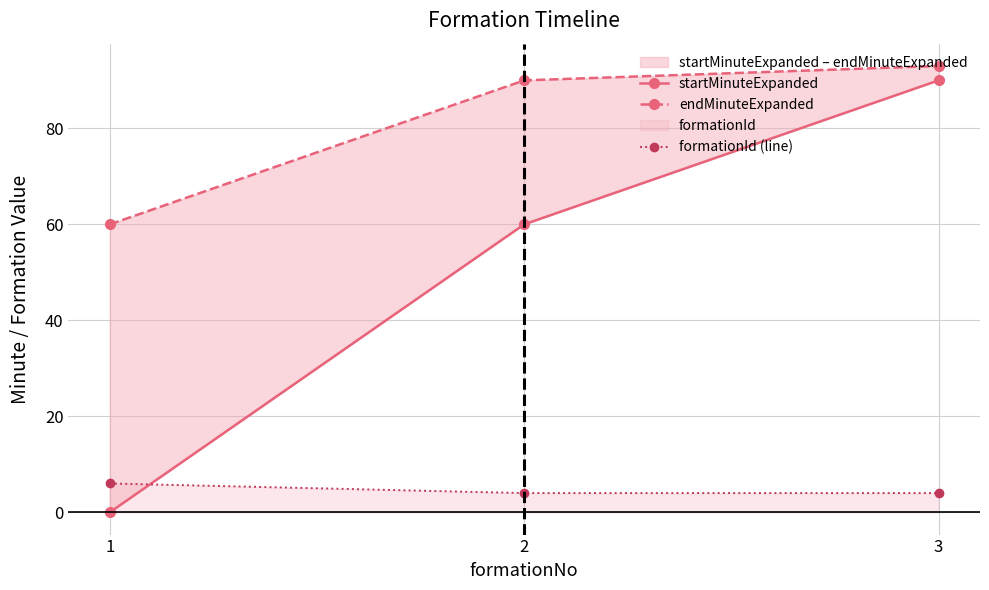

Rank the series by their maximum value, from highest to lowest.

endMinuteExpanded, startMinuteExpanded, formationId (line)